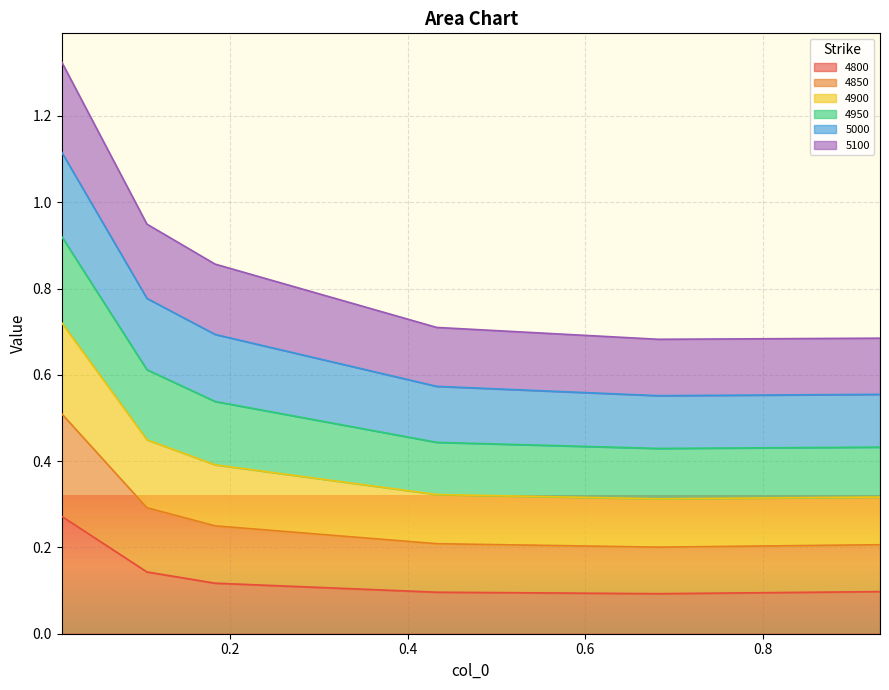

Which series changed the most between 0.1835616438356164 and 0.9315068493150684?

4900